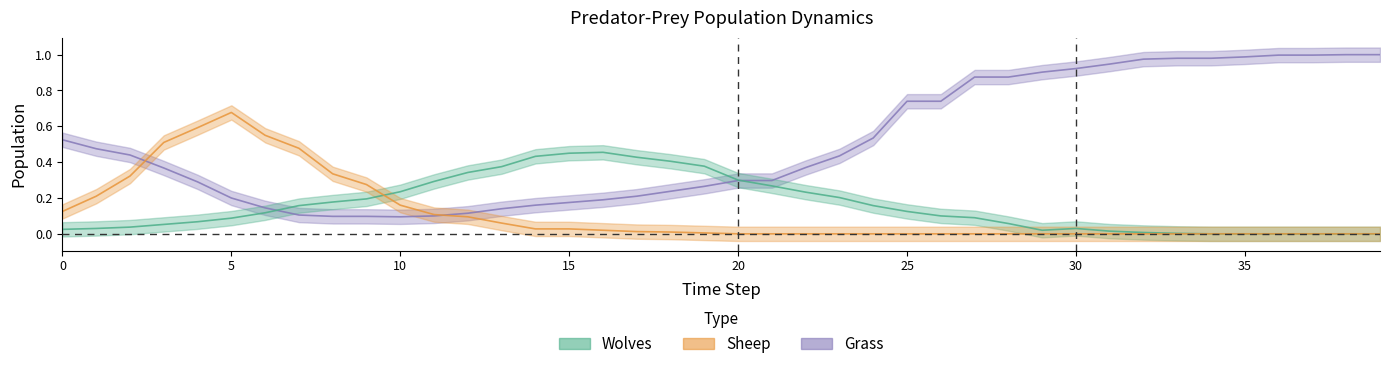

Where do Sheep and Grass first cross each other?

2 and 3